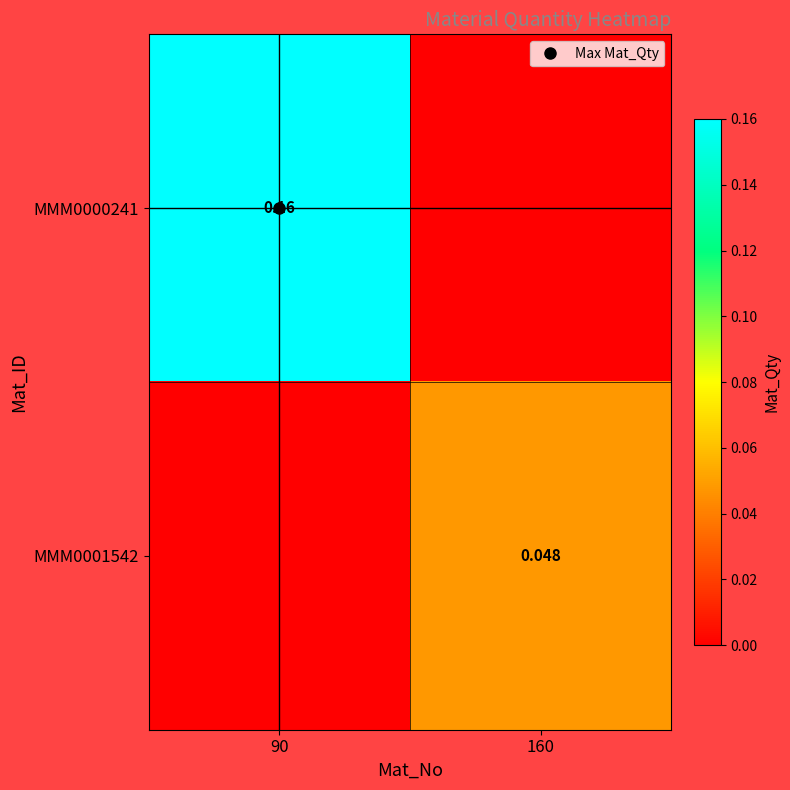

Between 90 and 160, which is larger?

90